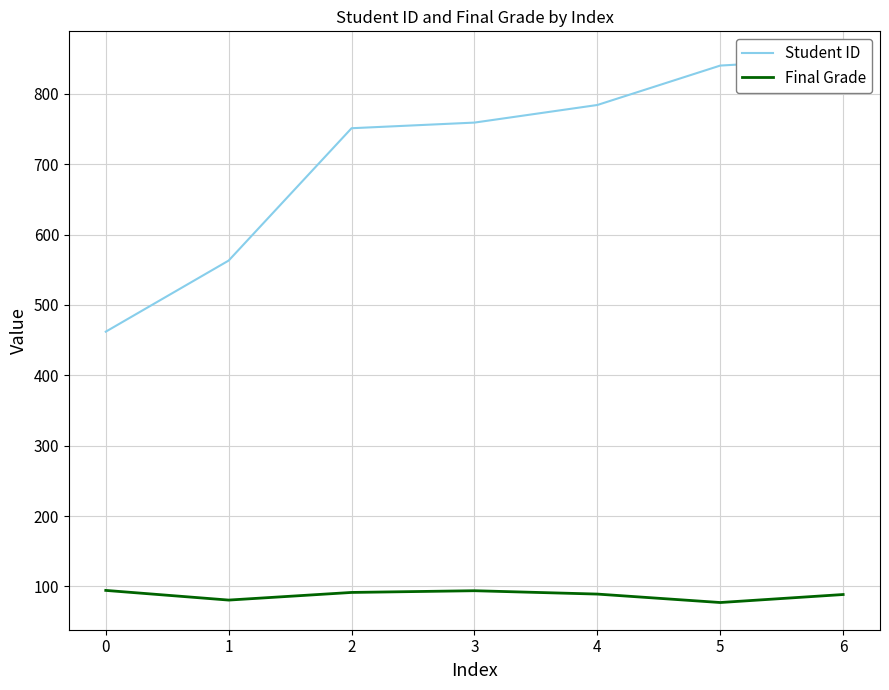

What is the average value of the Final Grade series?

88.0